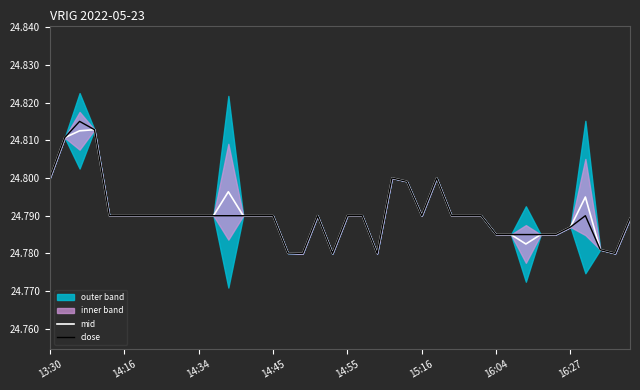

Rank the series by their average value, from highest to lowest.

mid, close